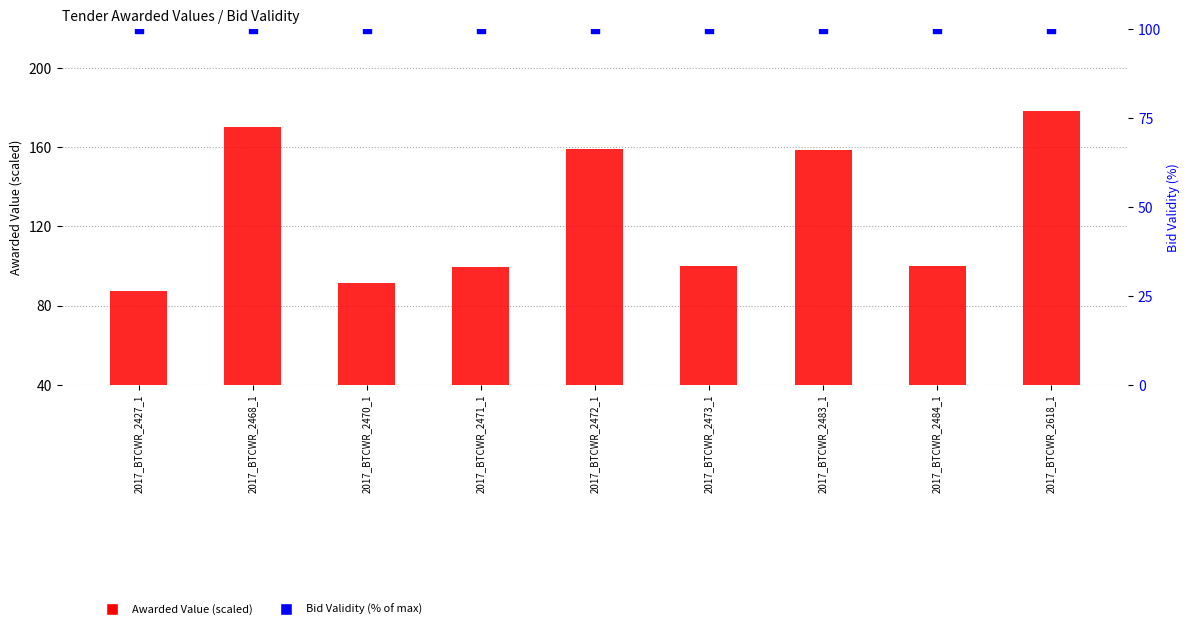

Is the value of Bid Validity (% of max) at 2017_BTCWR_2473_1 greater than the value of Awarded Value (scaled) at 2017_BTCWR_2471_1?

Yes